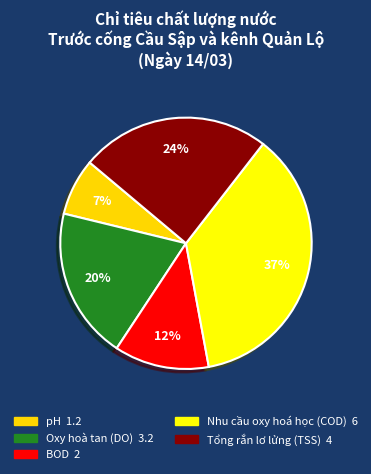

Count the number of slices in the pie.

5